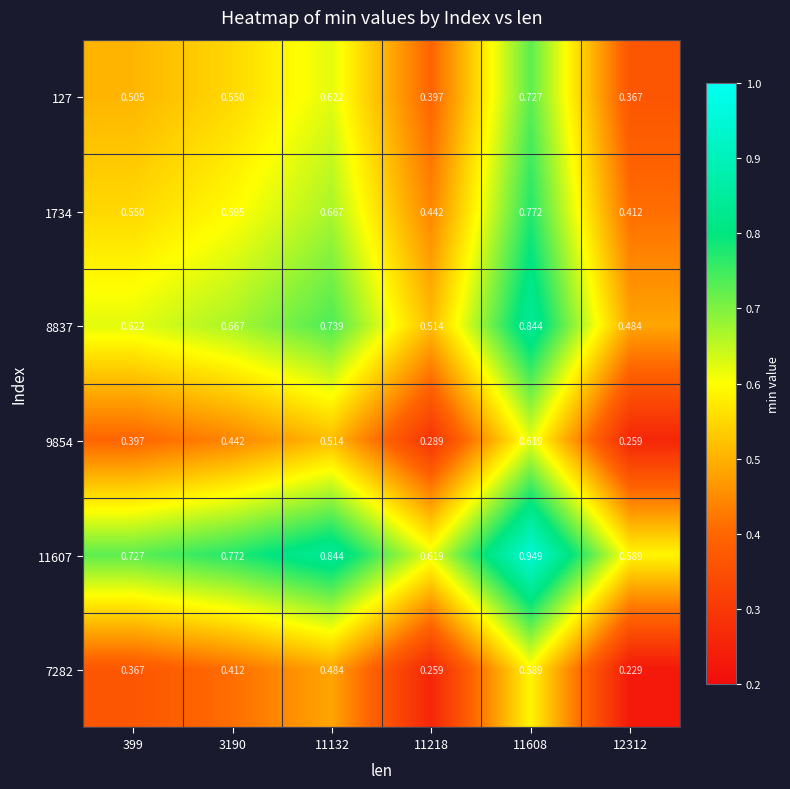

Reading left to right, what are all the values shown in this chart?

127: 399=0.5	3190=0.6	11132=0.6	11218=0.4	11608=0.7	12312=0.4
1734: 399=0.6	3190=0.6	11132=0.7	11218=0.4	11608=0.8	12312=0.4
8837: 399=0.6	3190=0.7	11132=0.7	11218=0.5	11608=0.8	12312=0.5
9854: 399=0.4	3190=0.4	11132=0.5	11218=0.3	11608=0.6	12312=0.3
11607: 399=0.7	3190=0.8	11132=0.8	11218=0.6	11608=0.9	12312=0.6
7282: 399=0.4	3190=0.4	11132=0.5	11218=0.3	11608=0.6	12312=0.2